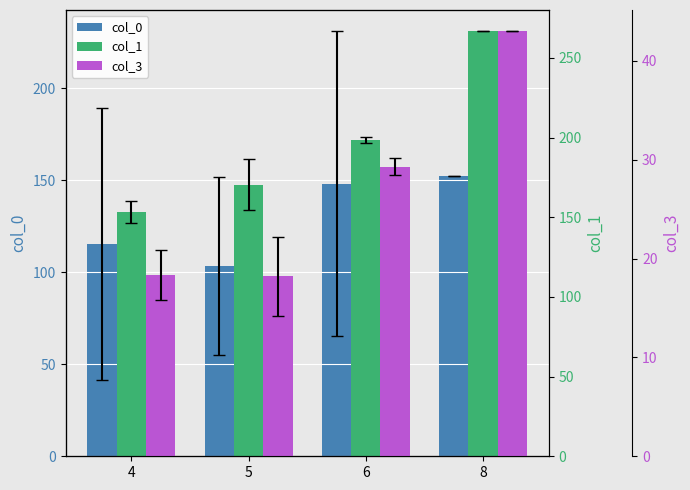

The value of col_3 at 4 is 32.1. True or false?

False